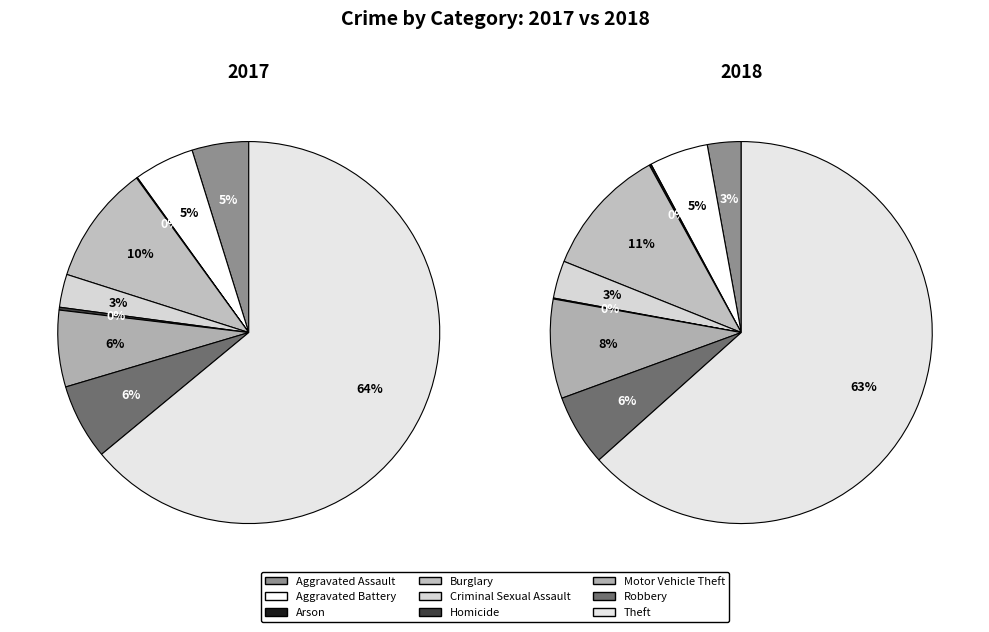

Which category has the biggest portion of the pie?

Theft